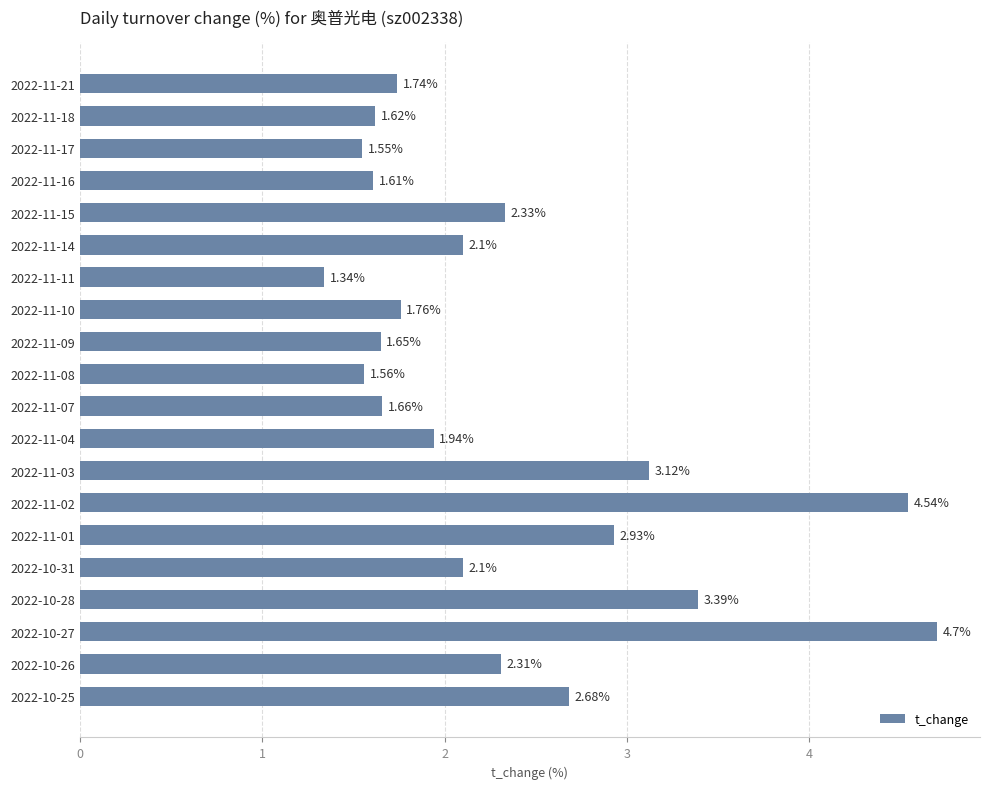

Which has a higher value, 2022-11-11 or 2022-10-27?

2022-10-27